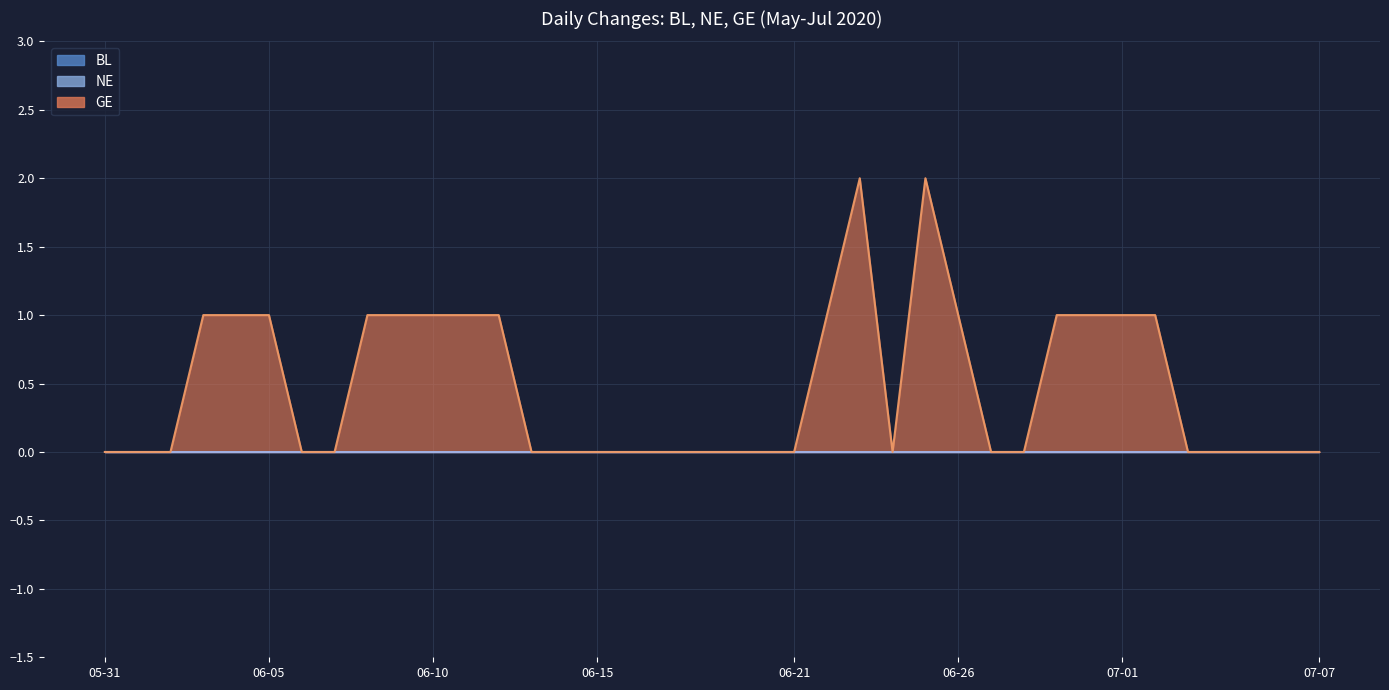

Is the value of NE at 2020-07-02 greater than the value of GE at 2020-06-12?

No